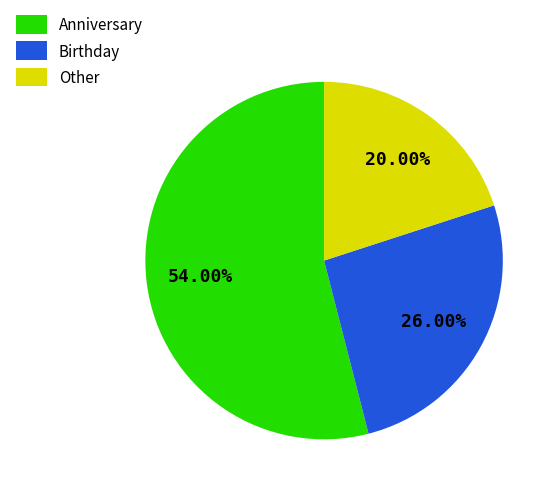

Between Other and Birthday, which is larger?

Birthday